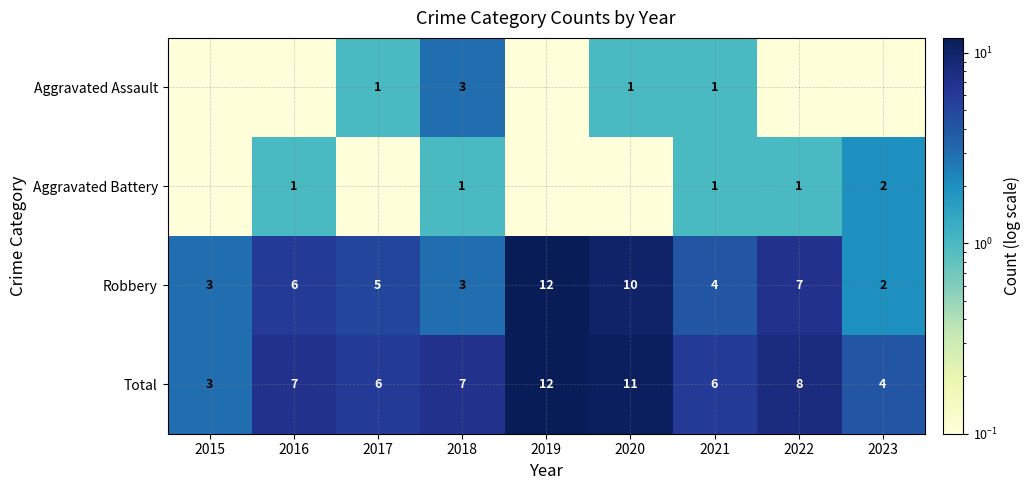

The Robbery series shows 3.0 at 2015. True or false?

True